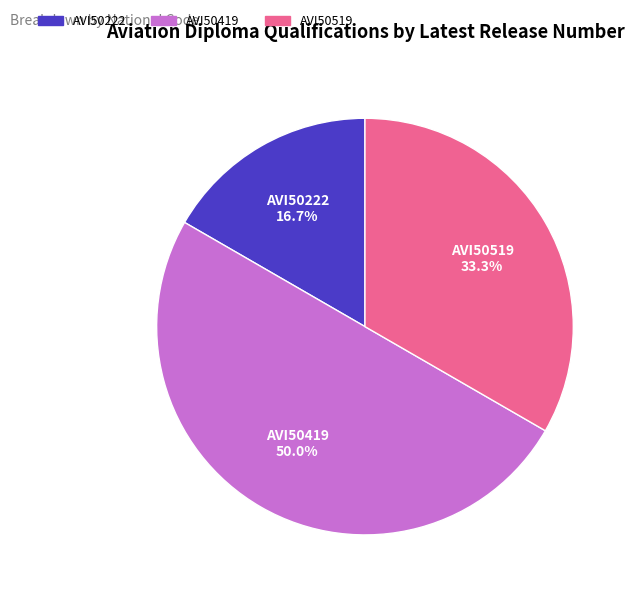

The AVI50519 slice represents 28% of the pie. True or false?

False